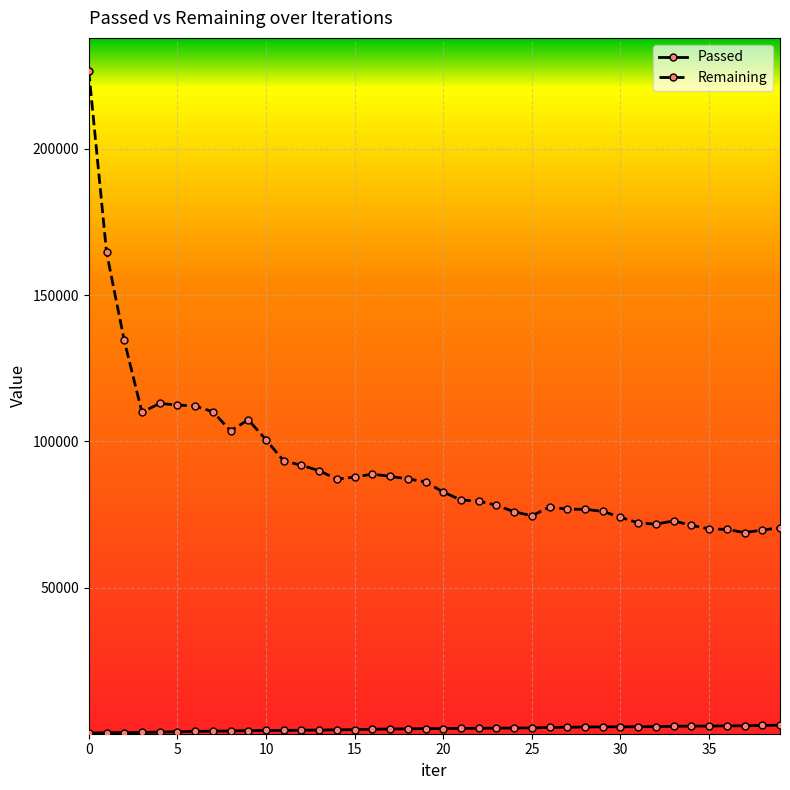

What is the highest value of the Passed series?

2934